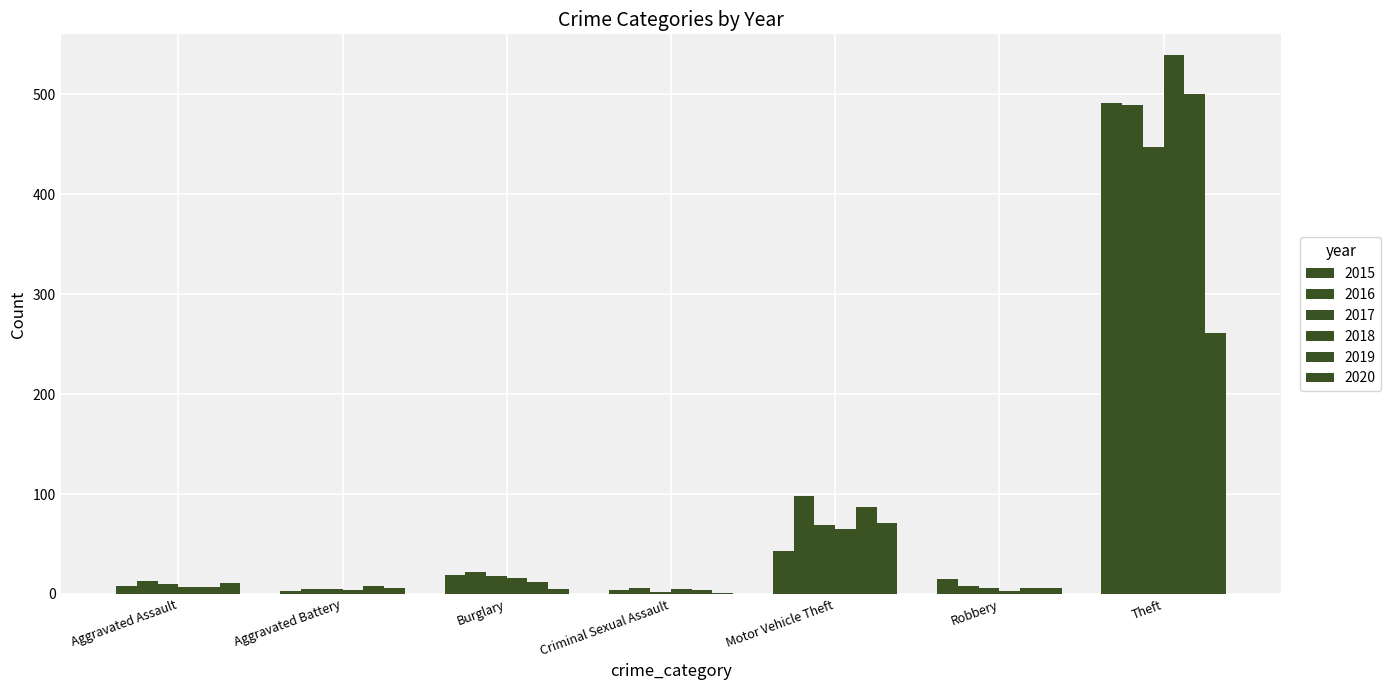

What is the minimum value for 2016?

5